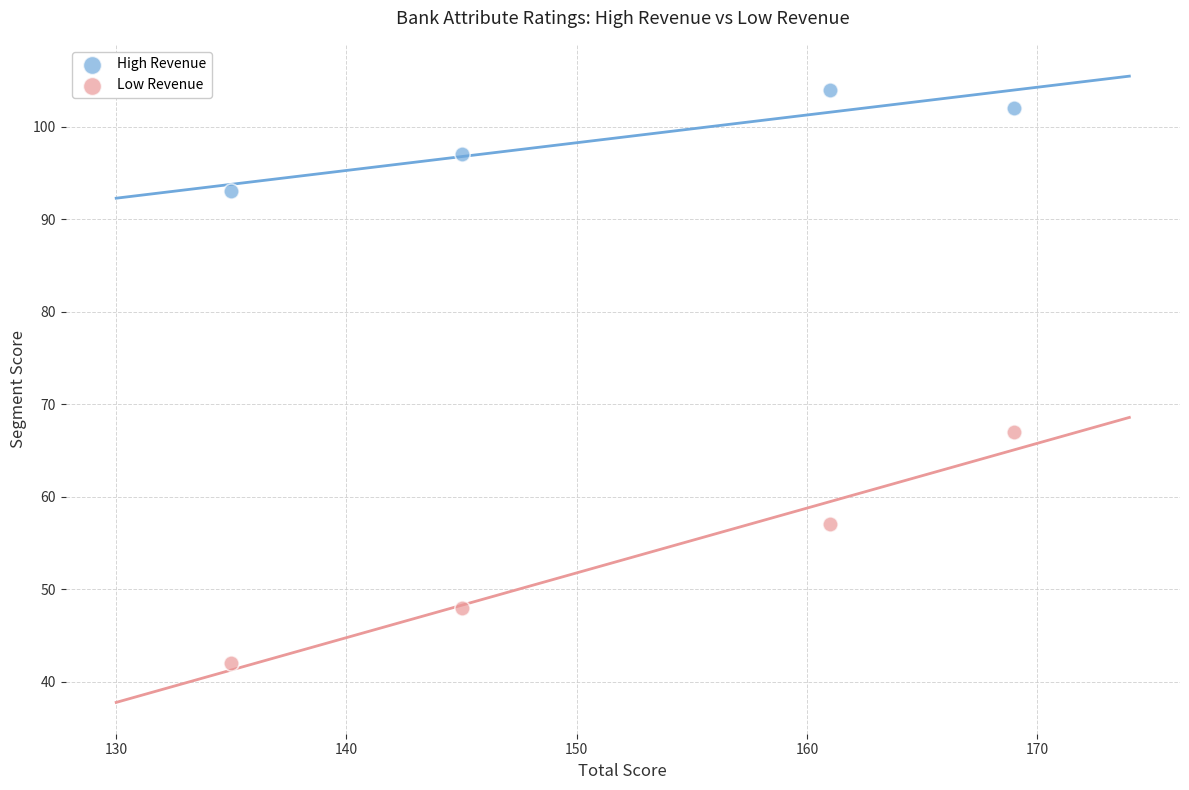

Which series contains the highest Y value?

High Revenue